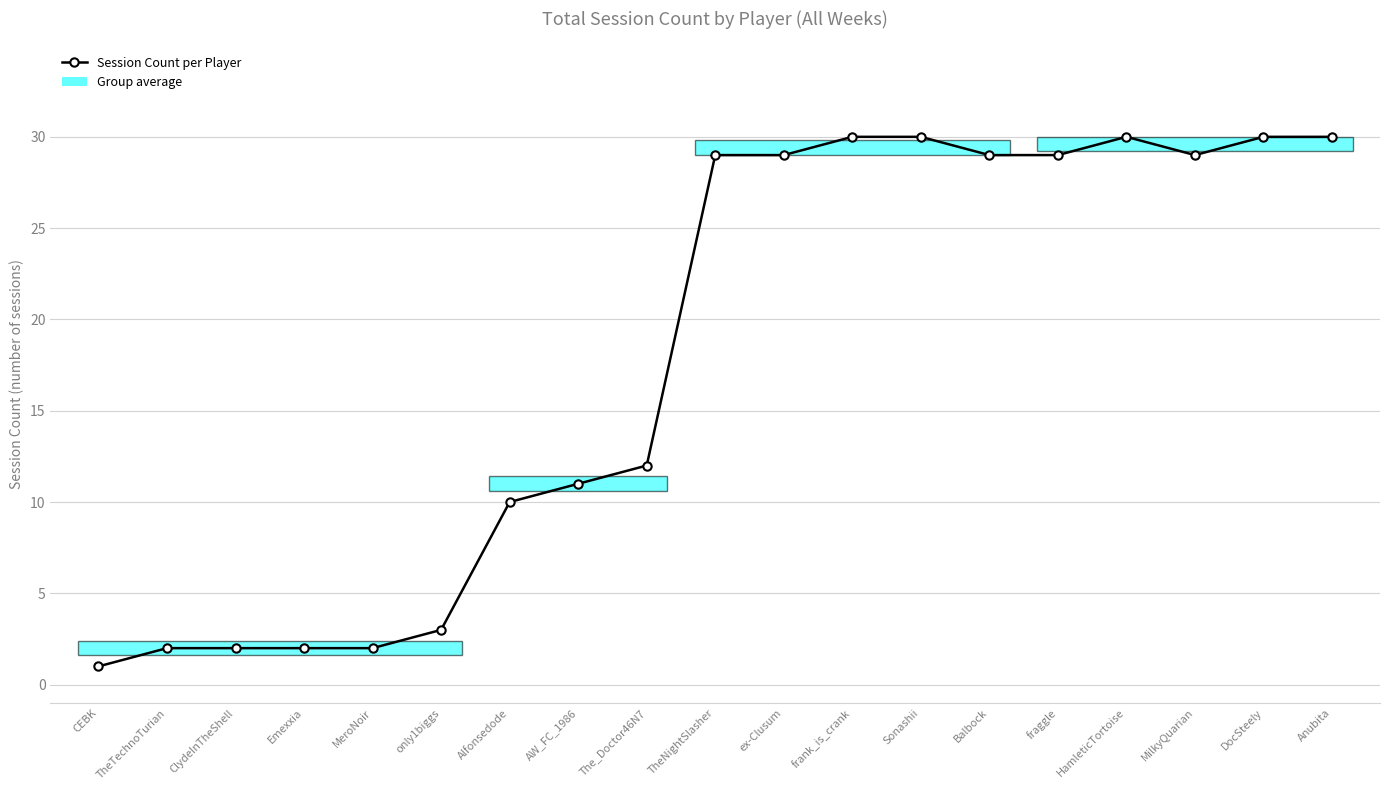

What is the label of the 6th point from the left?

only1biggs